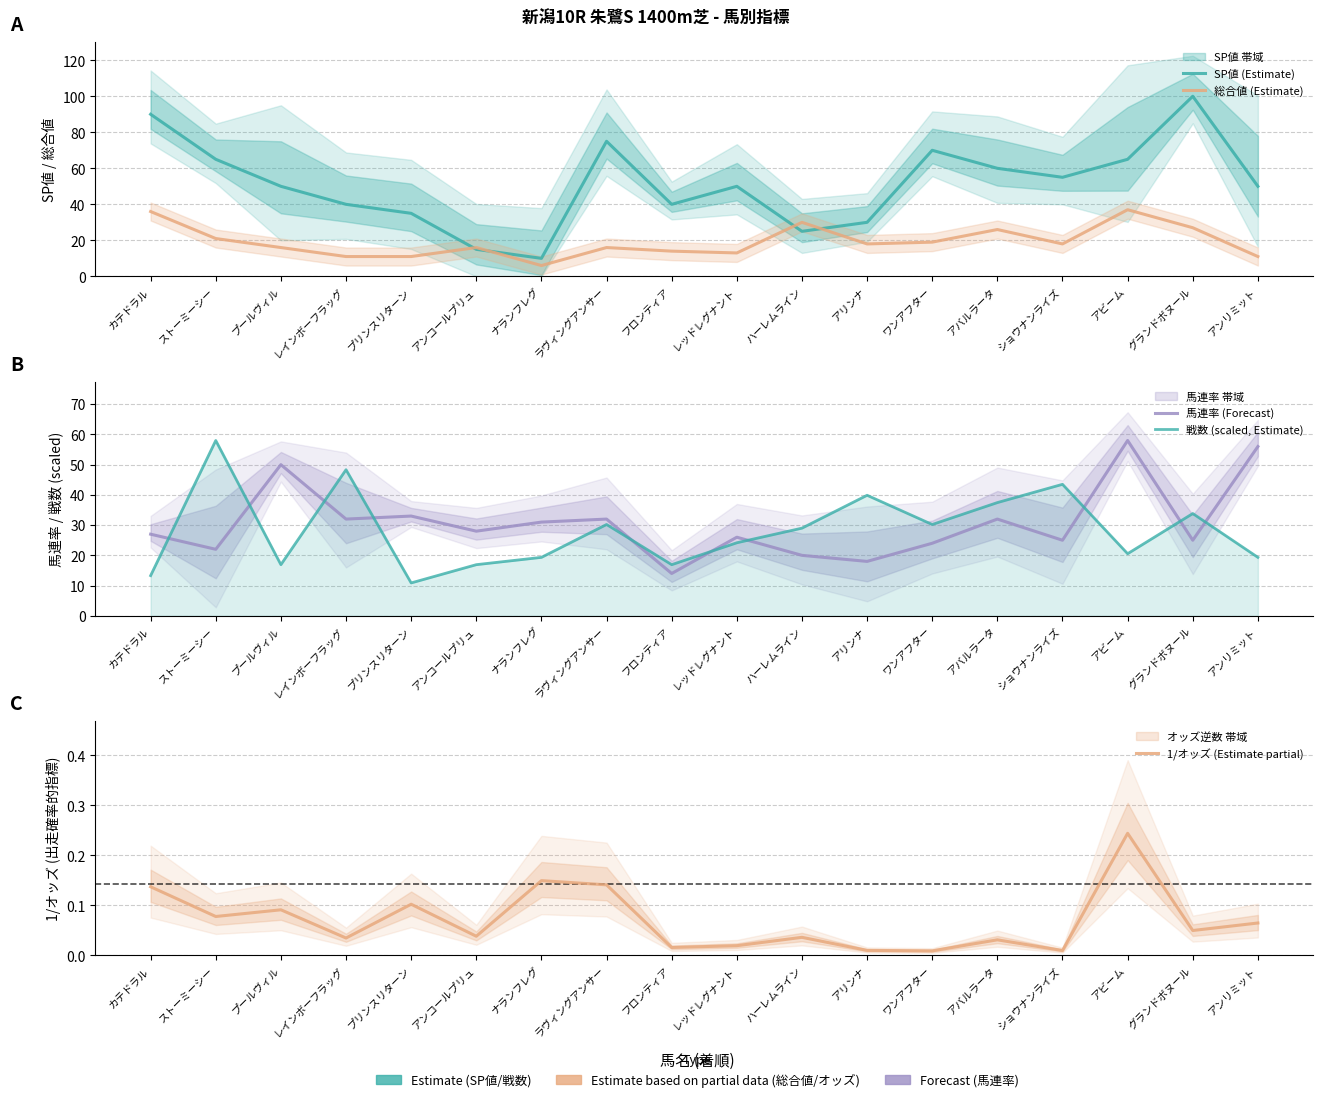

Is it true that 総合値 (Estimate) equals 8.3 at アバルラータ?

False